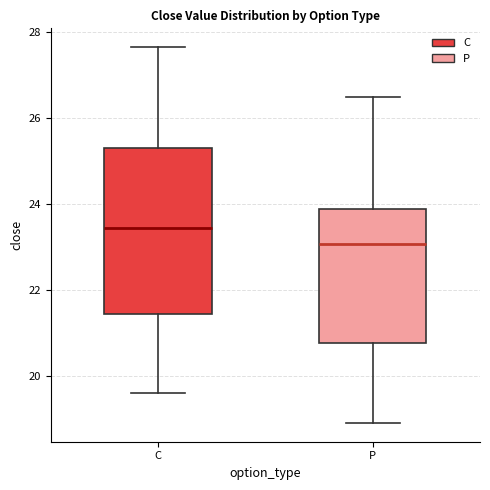

Reading left to right, read every box against the y-axis: the position of its median line, the range the box covers, and the ends of its whiskers. The values are not printed on the chart, so give them approximately, as read against the axis.

C: median 23.4, box 21.4 to 25.4, whiskers 19.6 to 27.6
P: median 23.0, box 20.8 to 23.8, whiskers 19.0 to 26.6